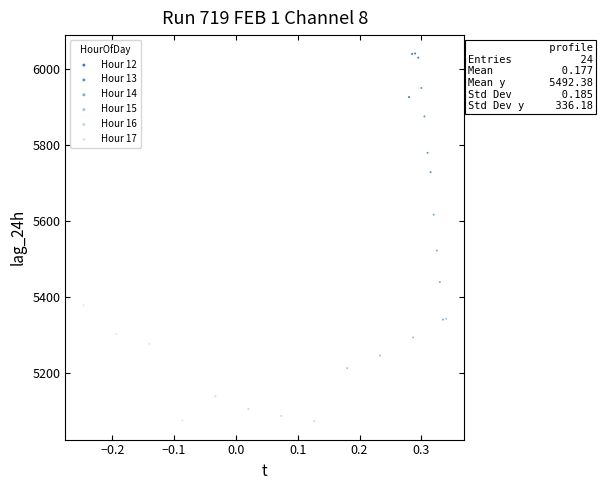

Which series contains the highest Y value?

Hour 12